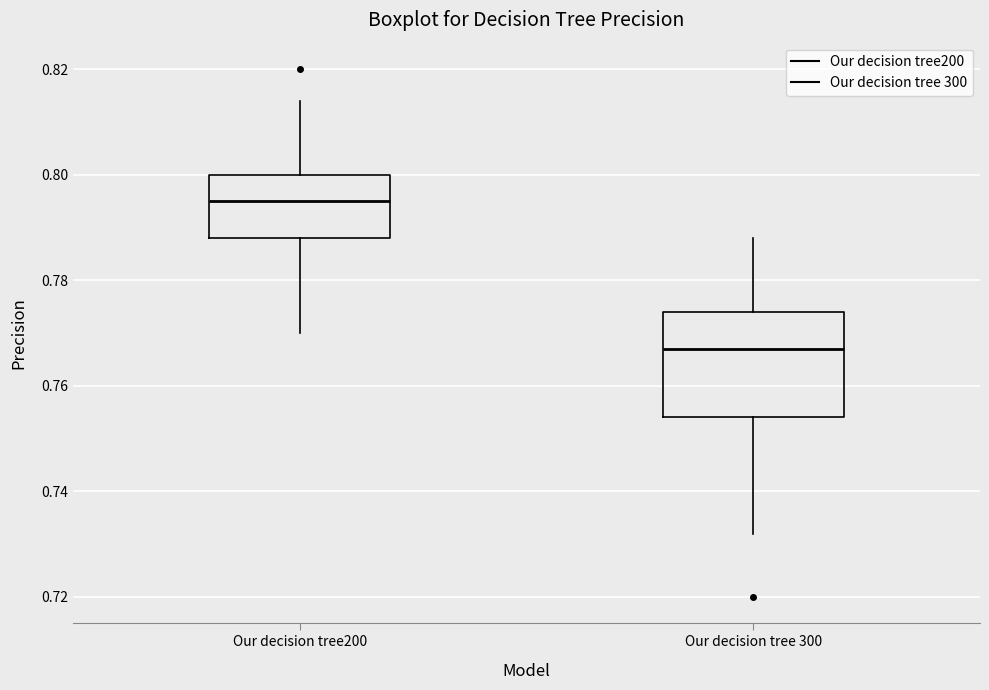

Where does the upper whisker of the box for Our decision tree 300 end on the y-axis? The values are not printed on the chart, so give them approximately, as read against the axis.

0.788